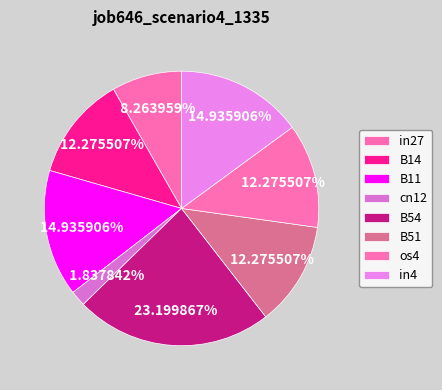

What is the largest slice in the pie chart?

B54